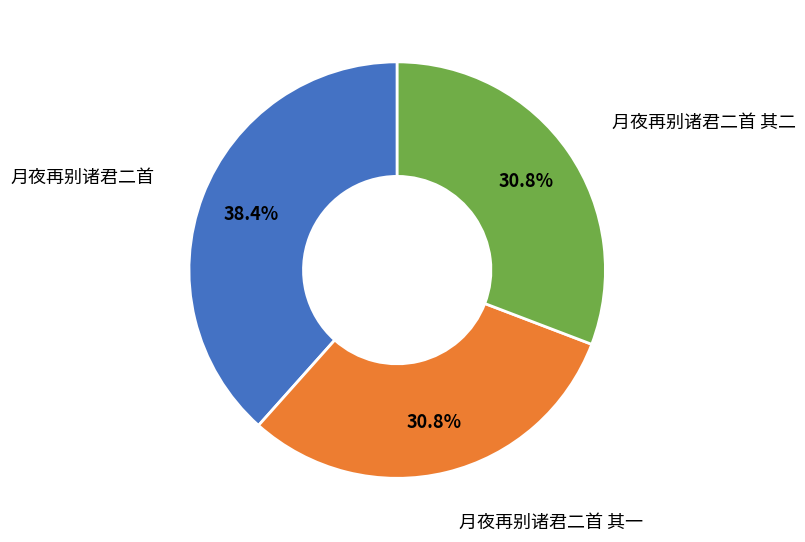

Is there any slice that represents more than half of the pie?

No